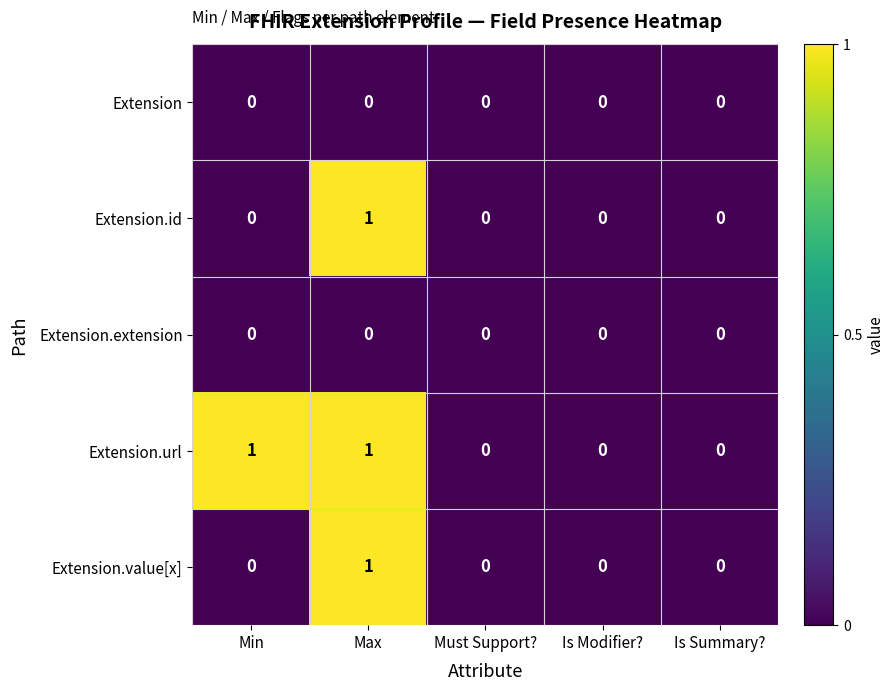

The value of Extension.value[x] at Must Support? is 0. True or false?

True